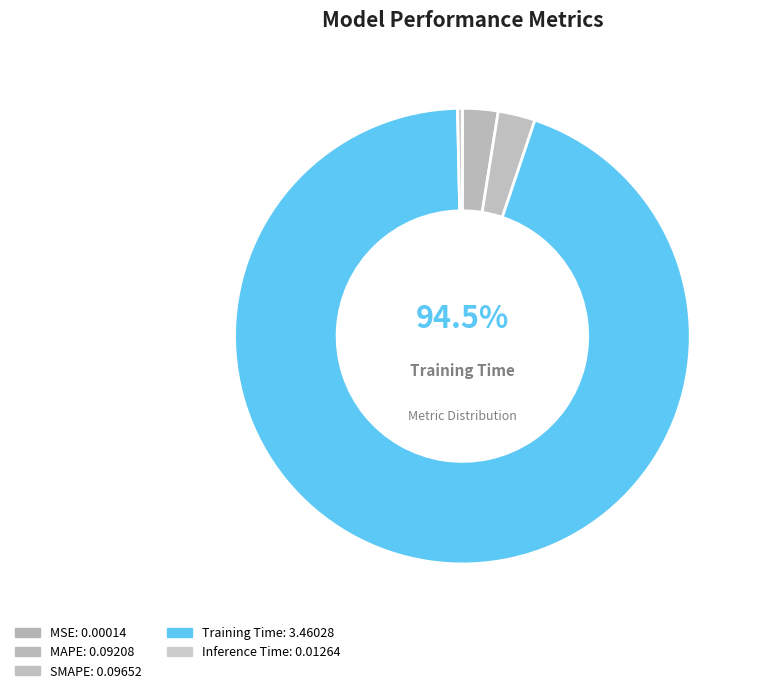

Rank the categories by value from highest to lowest.

Training Time, SMAPE, MAPE, Inference Time, MSE